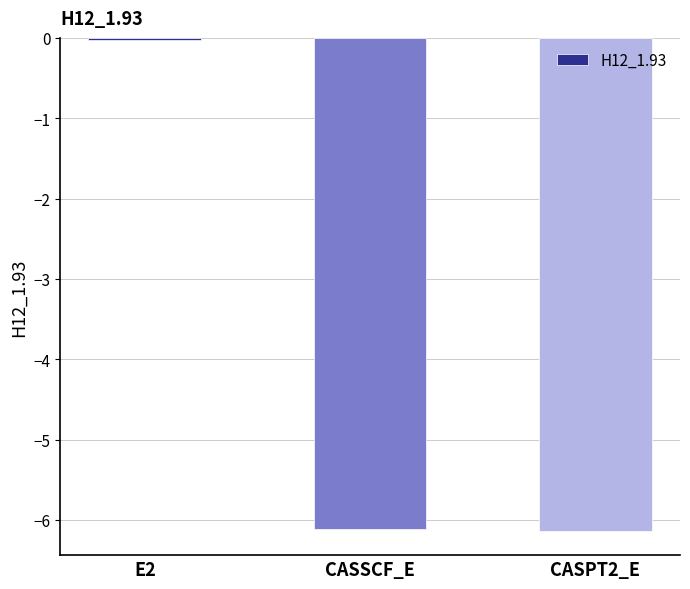

The chart shows a value of -2.5 at CASPT2_E. True or false?

False